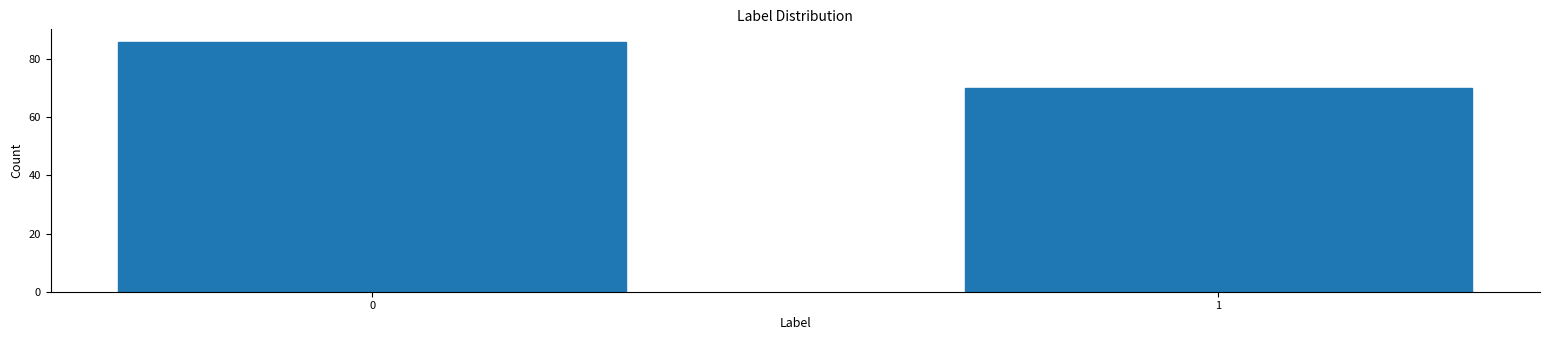

Reading left to right, list all the values displayed in this chart.

0=86	1=70